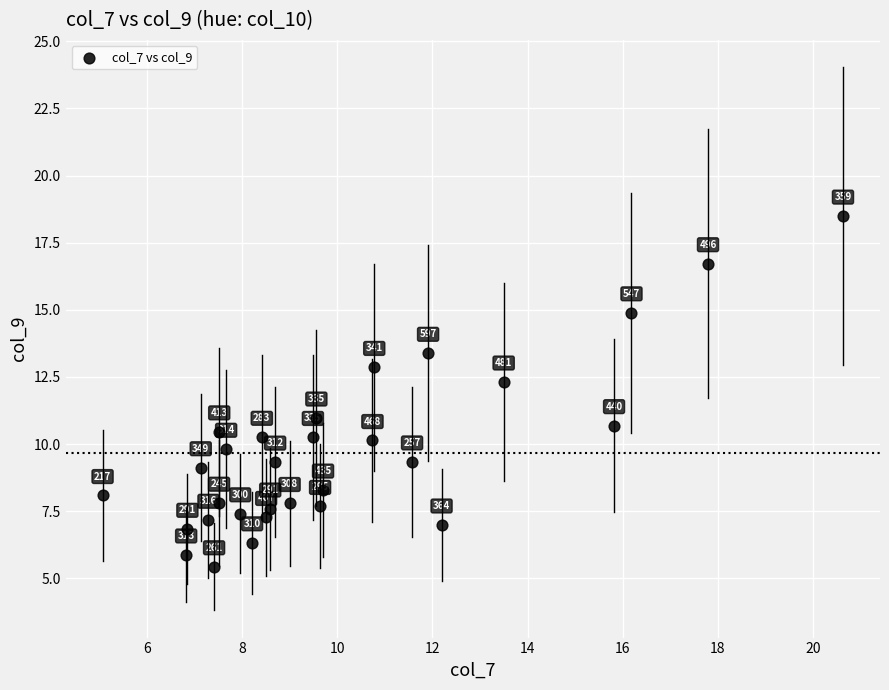

What is the range of X values (max minus min)?

15.6